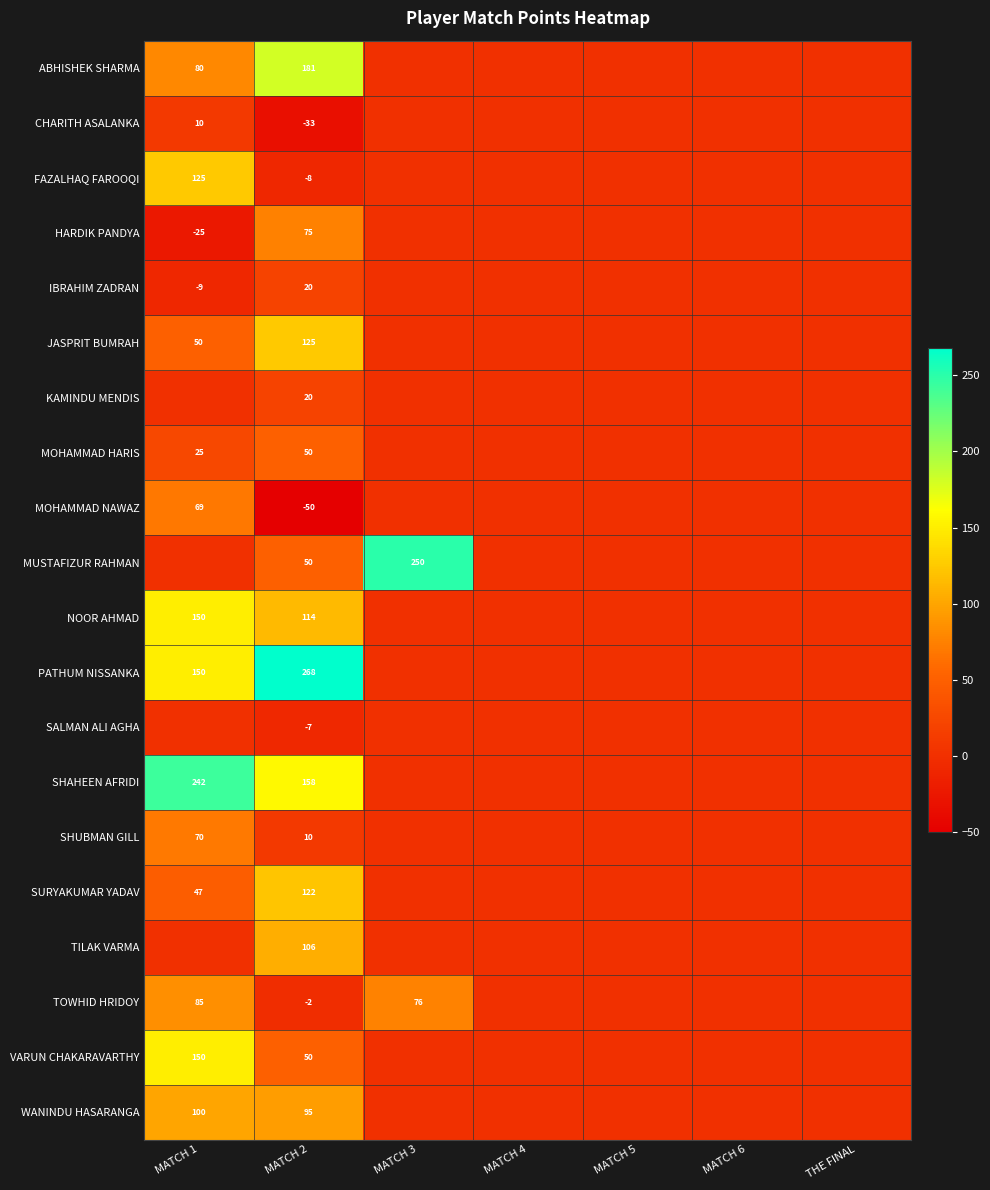

True or false: WANINDU HASARANGA has a value of 164 at MATCH 2.

False